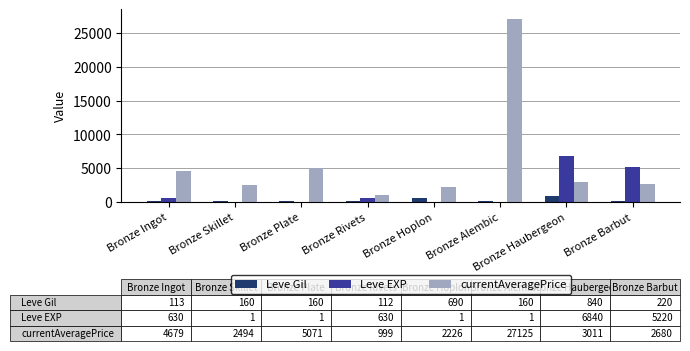

At which label is Leve EXP closest to 3420?

Bronze Barbut